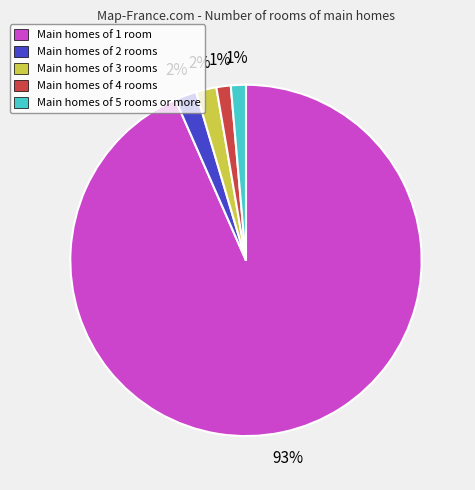

To the nearest percent, what is the average slice percentage?

20%